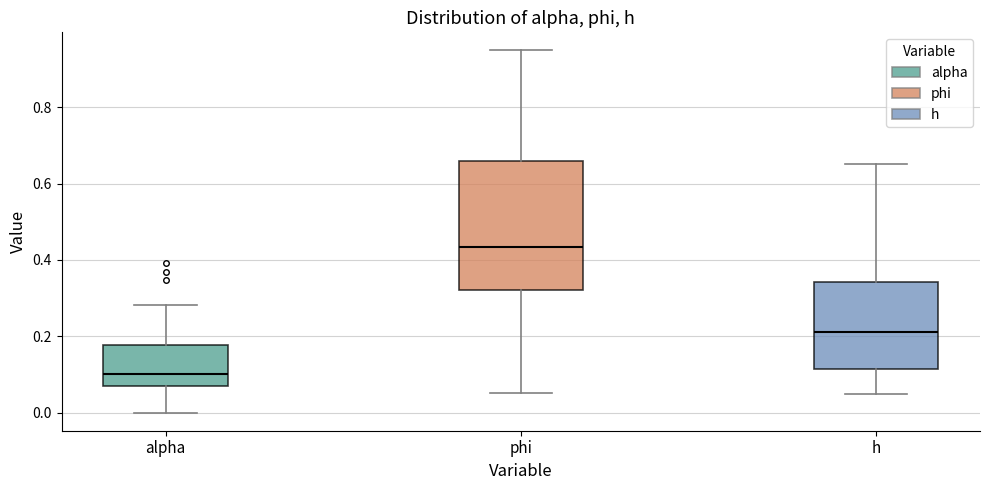

Where is the upper edge of the box for h on the y-axis? The values are not printed on the chart, so give them approximately, as read against the axis.

0.34